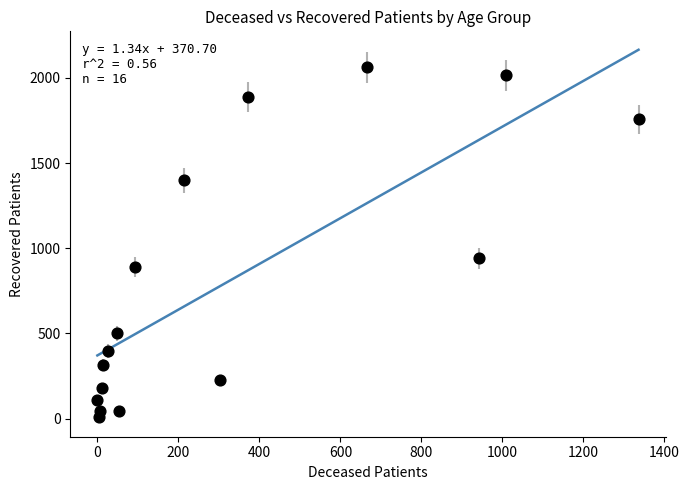

What is the range of Y values (max minus min)?

2054